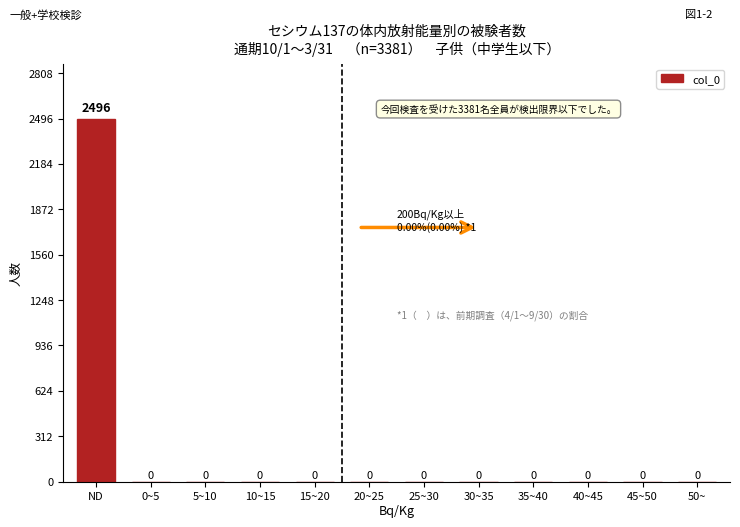

Reading left to right, transcribe all the data shown in this chart.

ND=2496	0~5=0	5~10=0	10~15=0	15~20=0	20~25=0	25~30=0	30~35=0	35~40=0	40~45=0	45~50=0	50~=0